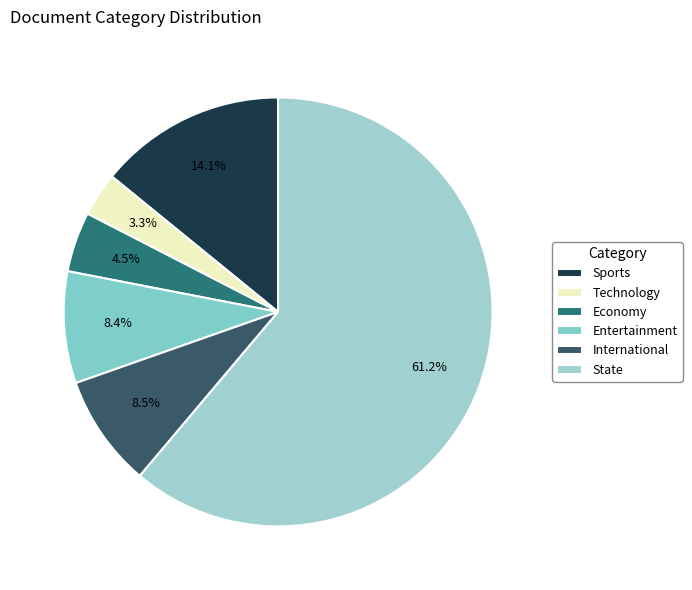

How many slices are in this pie chart?

6